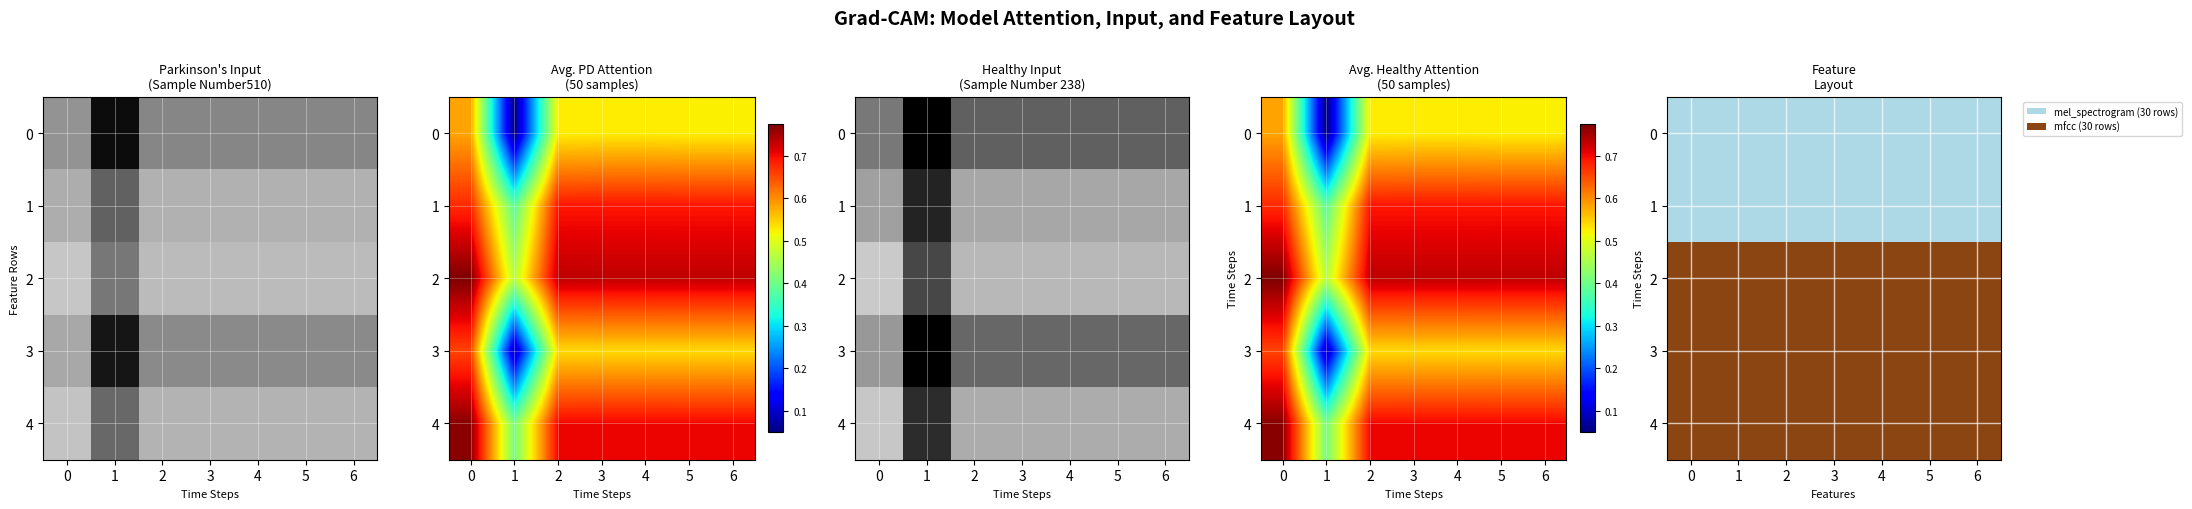

What is the lowest value of the 4 series?

1